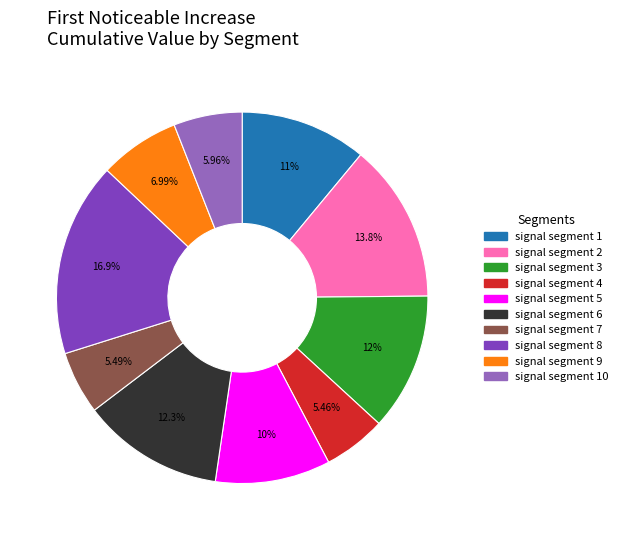

Do signal segment 4 and signal segment 5 together represent more than half of the pie?

No